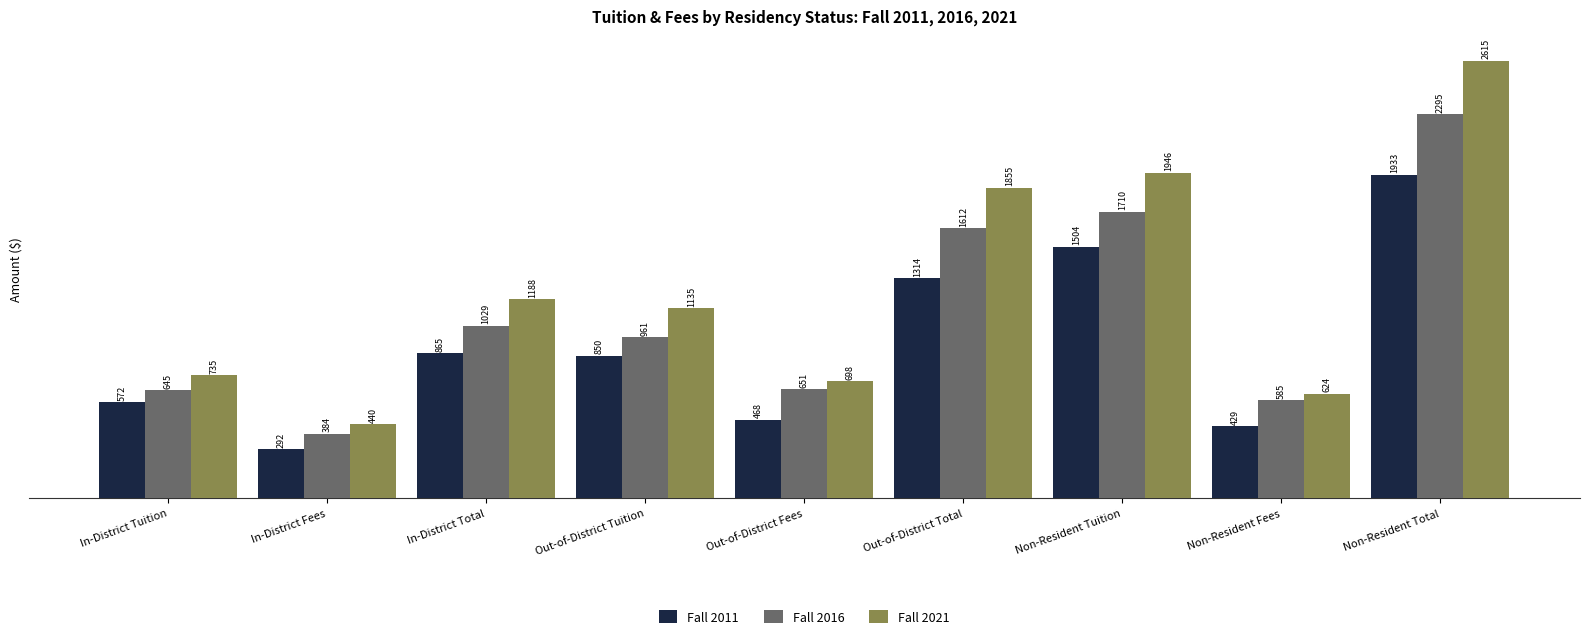

At Out-of-District Fees, list the series in order from smallest to largest.

Fall 2011, Fall 2016, Fall 2021